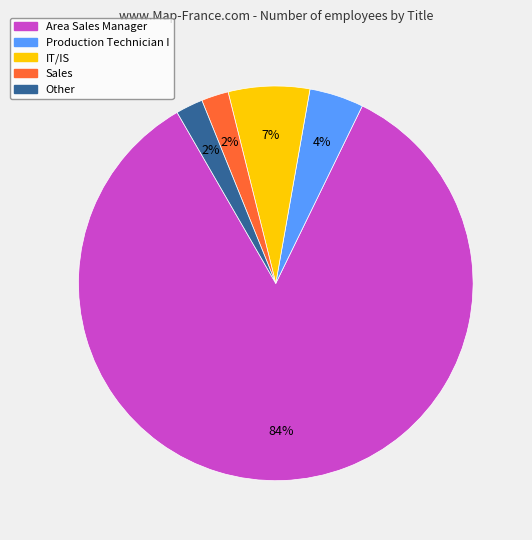

What is the largest slice in the pie chart?

Area Sales Manager